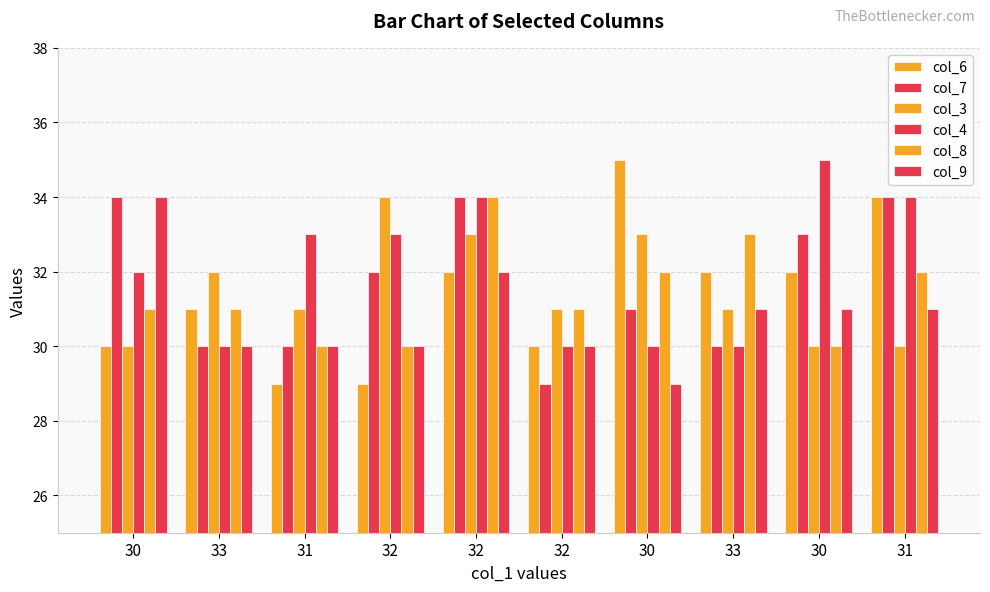

What is the total value across all series at 32?

188